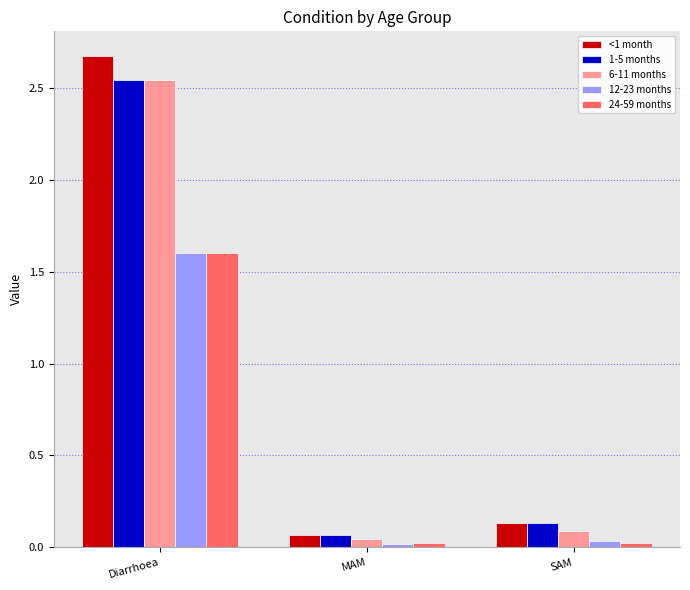

At which category is the sum across all series the highest?

Diarrhoea